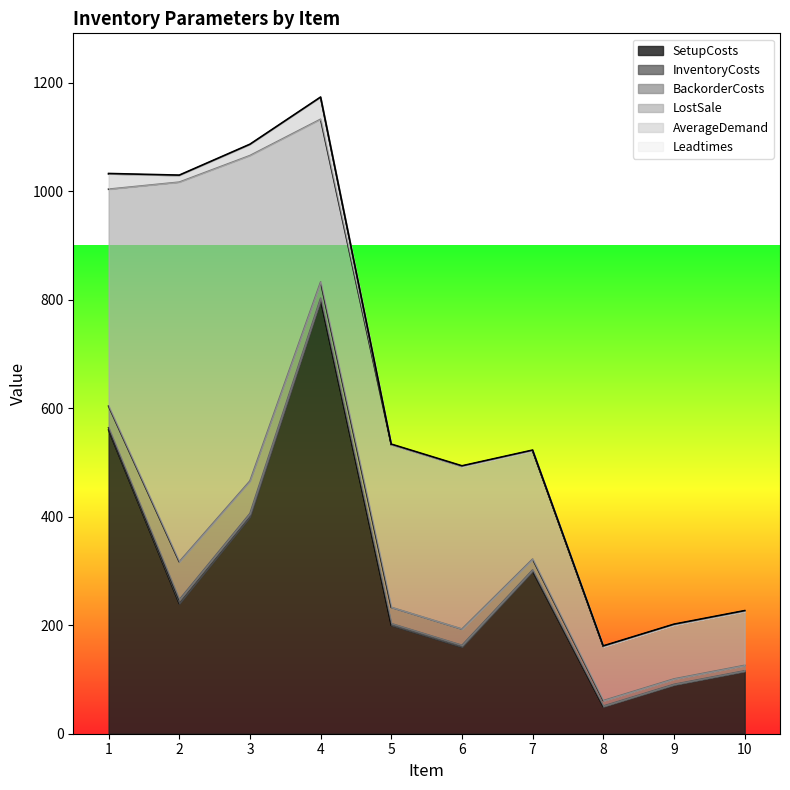

True or false: InventoryCosts has a value of 11 at 2.

False